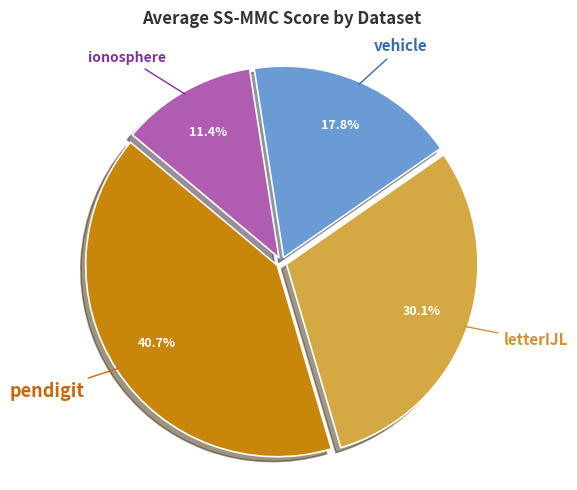

Does any single category account for the majority?

No